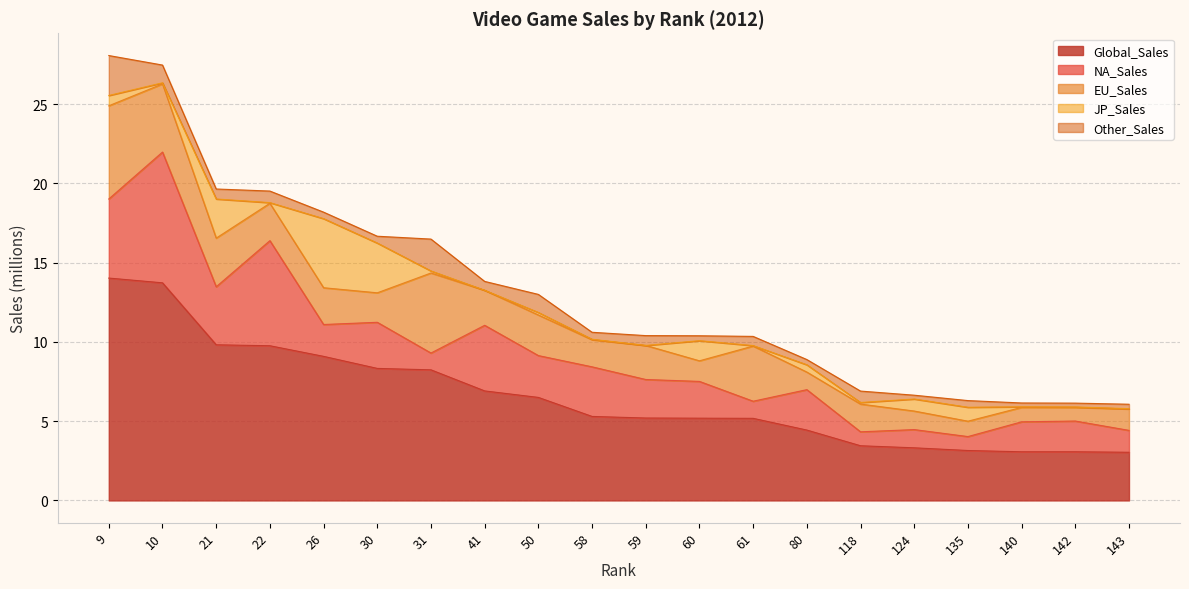

Rank the series by their maximum value, from lowest to highest.

Other_Sales, JP_Sales, EU_Sales, NA_Sales, Global_Sales